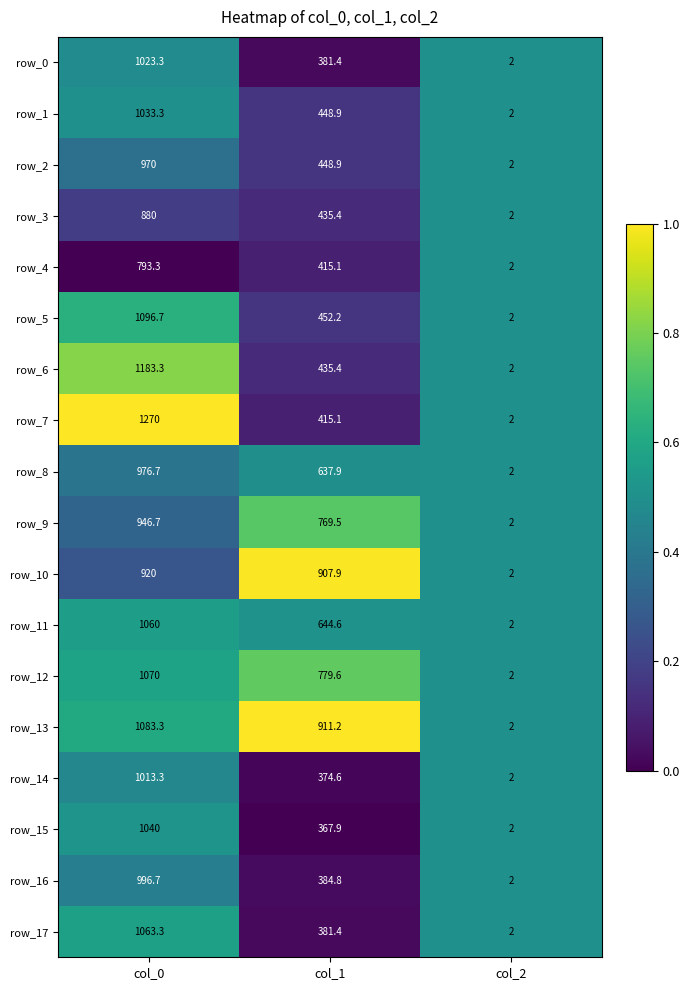

What is the sum of all row_7 values?

1687.1